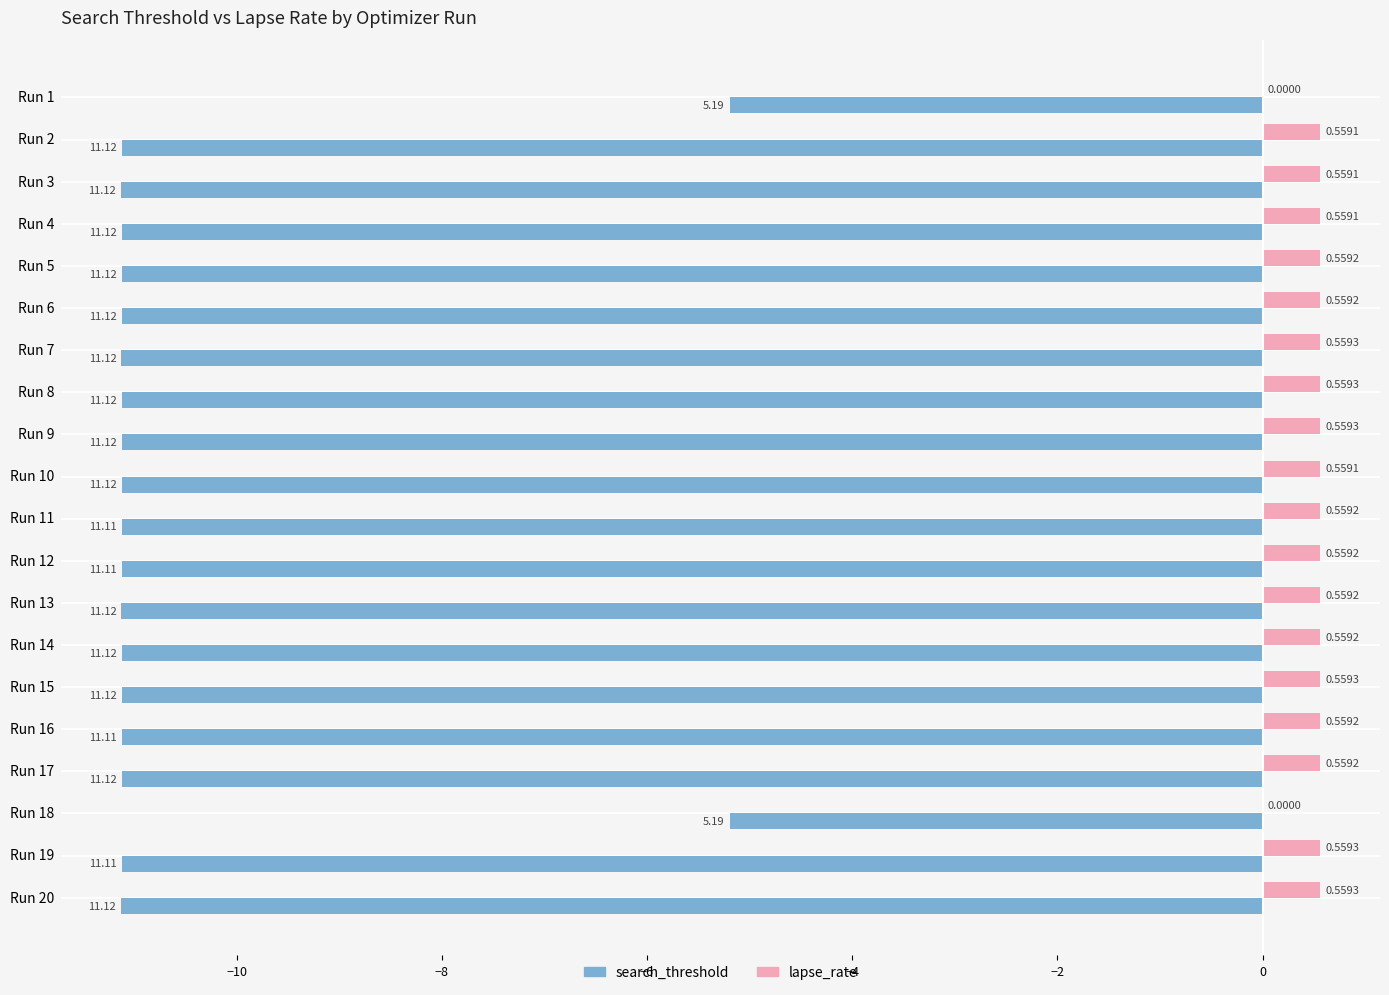

How many series are shown in this chart?

2